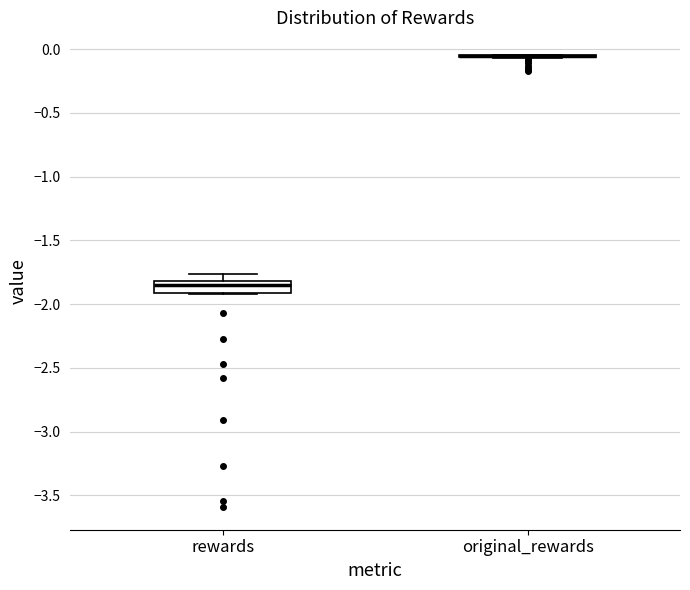

Reading left to right, transcribe this box plot: for each box, give where its median line is, the range the box spans, and where its two whiskers end, as read against the y-axis. The values are not printed on the chart, so give them approximately, as read against the axis.

rewards: median -1.85, box -1.90 to -1.80, whiskers -1.90 to -1.75
original_rewards: box collapsed to a line at -0.05, whiskers -0.05 to -0.05